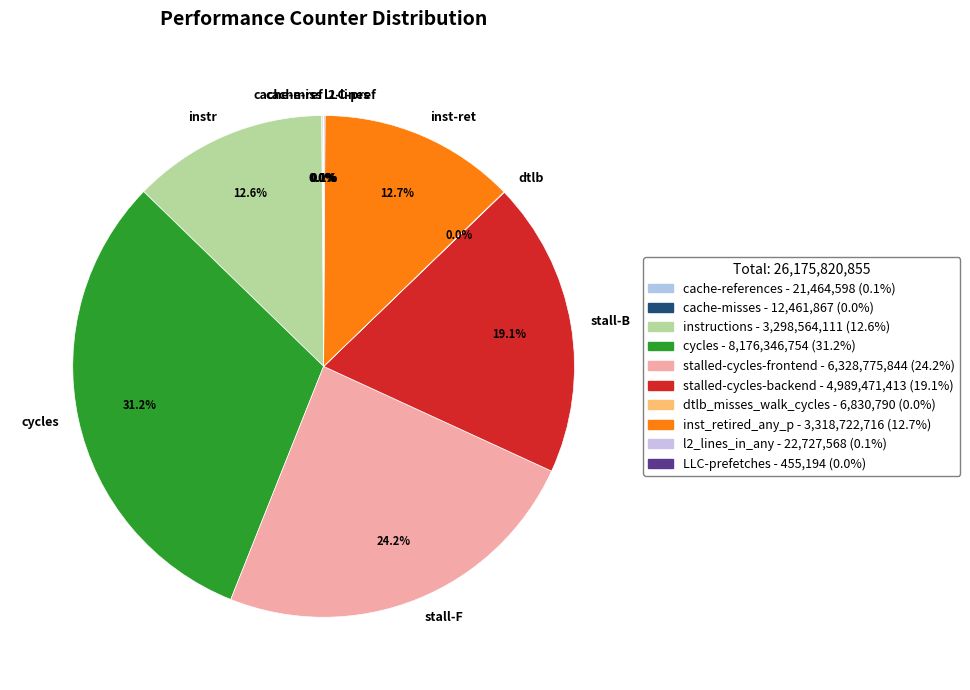

How much of the chart is everything except instr?

87.4%